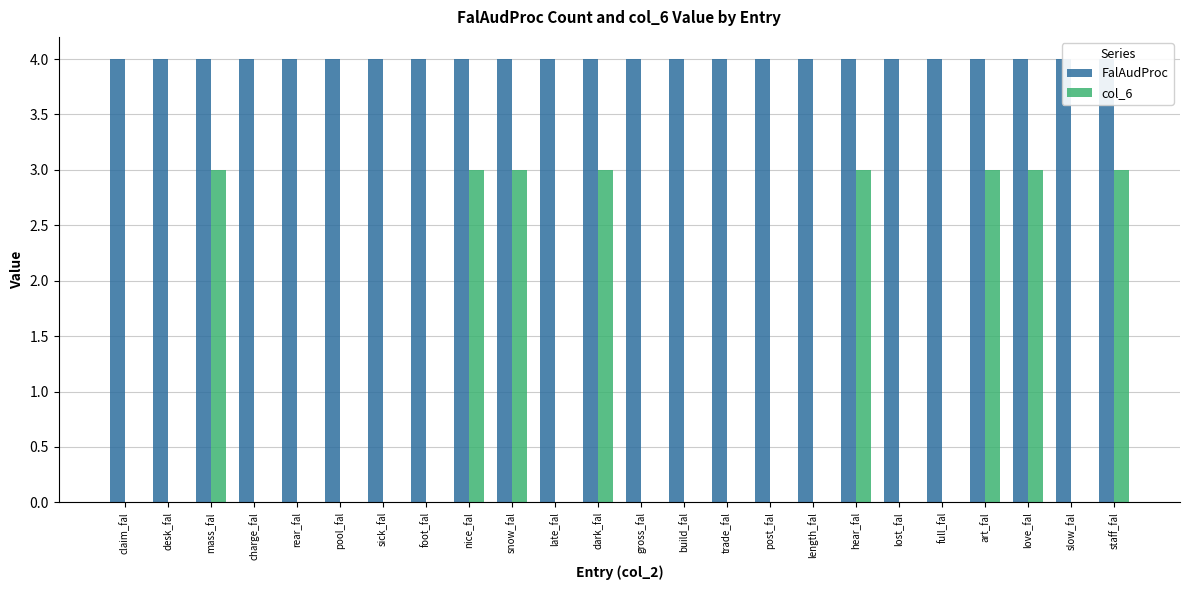

Reading left to right, list all the values displayed in this chart.

FalAudProc: claim_fal=4	desk_fal=4	mass_fal=4	charge_fal=4	rear_fal=4	pool_fal=4	sick_fal=4	foot_fal=4	nice_fal=4	snow_fal=4	late_fal=4	dark_fal=4	gross_fal=4	build_fal=4	trade_fal=4	post_fal=4	length_fal=4	hear_fal=4	lost_fal=4	full_fal=4	art_fal=4	love_fal=4	slow_fal=4	staff_fal=4
col_6: claim_fal=0	desk_fal=0	mass_fal=3	charge_fal=0	rear_fal=0	pool_fal=0	sick_fal=0	foot_fal=0	nice_fal=3	snow_fal=3	late_fal=0	dark_fal=3	gross_fal=0	build_fal=0	trade_fal=0	post_fal=0	length_fal=0	hear_fal=3	lost_fal=0	full_fal=0	art_fal=3	love_fal=3	slow_fal=0	staff_fal=3